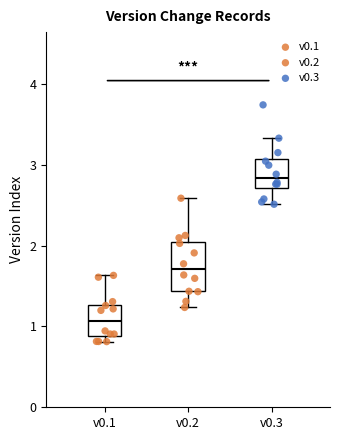

Reading left to right, transcribe this box plot: for each box, give where its median line is, the range the box spans, and where its two whiskers end, as read against the y-axis. The values are not printed on the chart, so give them approximately, as read against the axis.

v0.1: median 1.1, box 0.9 to 1.3, whiskers 0.8 to 1.6
v0.2: median 1.7, box 1.4 to 2.0, whiskers 1.2 to 2.6
v0.3: median 2.8, box 2.7 to 3.1, whiskers 2.5 to 3.3